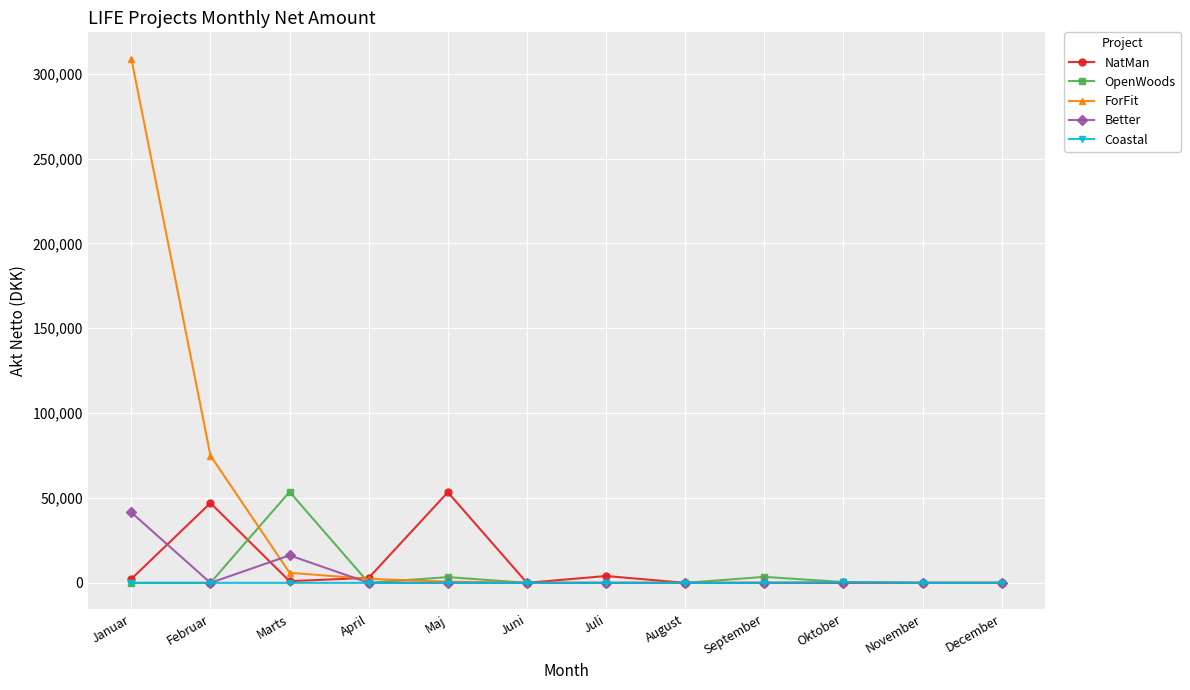

What is the difference between the maximum and second lowest values in the NatMan series?

53389.8